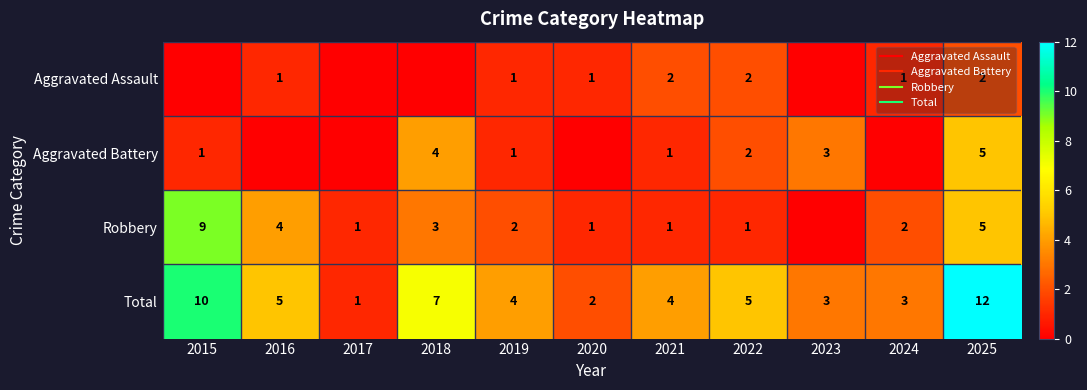

Rank the categories by Aggravated Assault value from highest to lowest.

2021, 2022, 2025, 2016, 2019, 2020, 2024, 2015, 2017, 2018, 2023